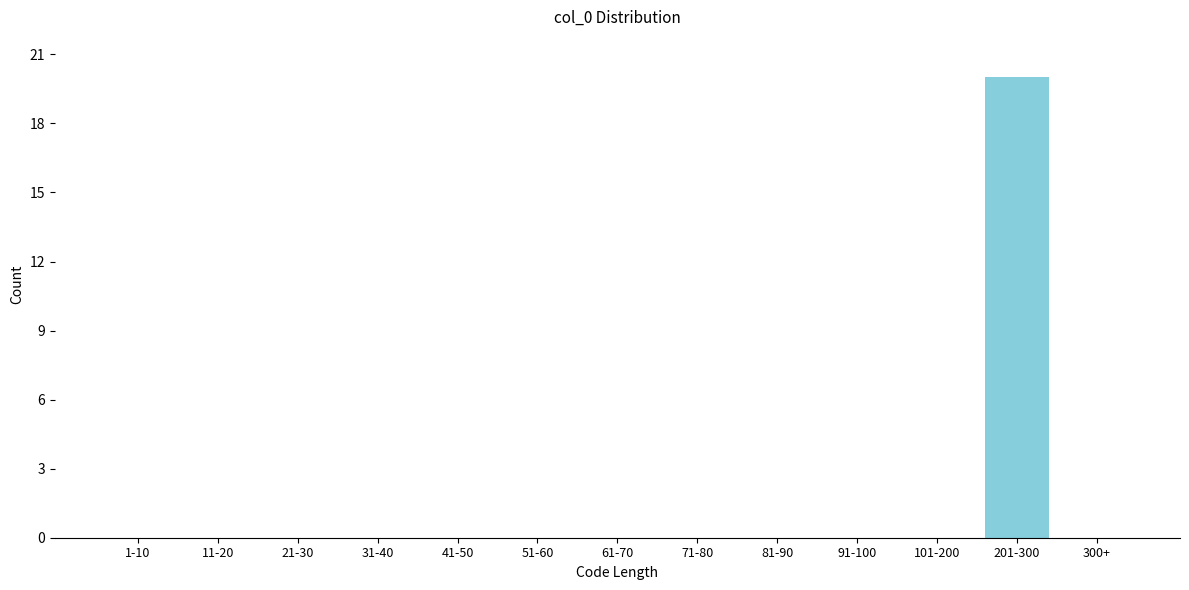

Reading left to right, what are all the values shown in this chart?

1-10=0	11-20=0	21-30=0	31-40=0	41-50=0	51-60=0	61-70=0	71-80=0	81-90=0	91-100=0	101-200=0	201-300=20	300+=0